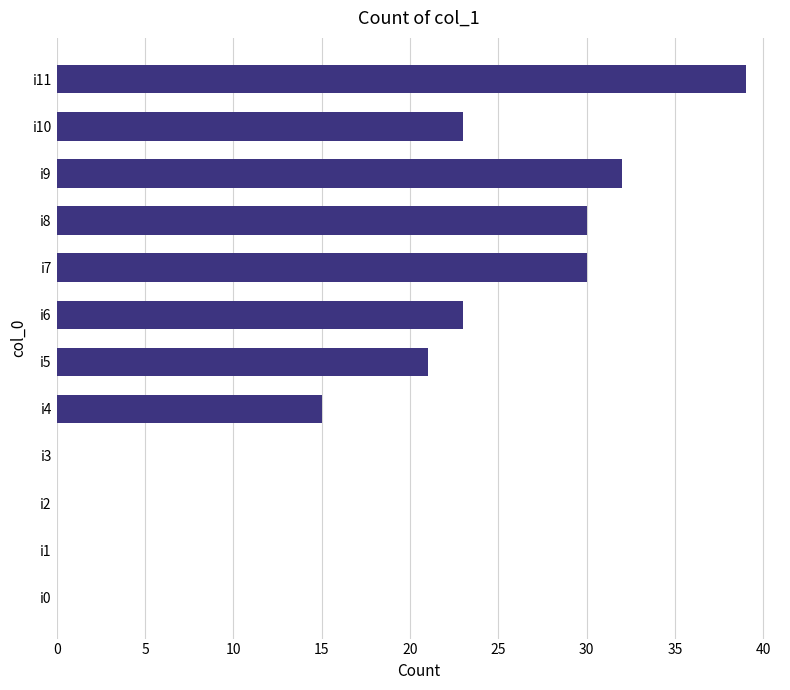

What is the greatest value displayed?

39